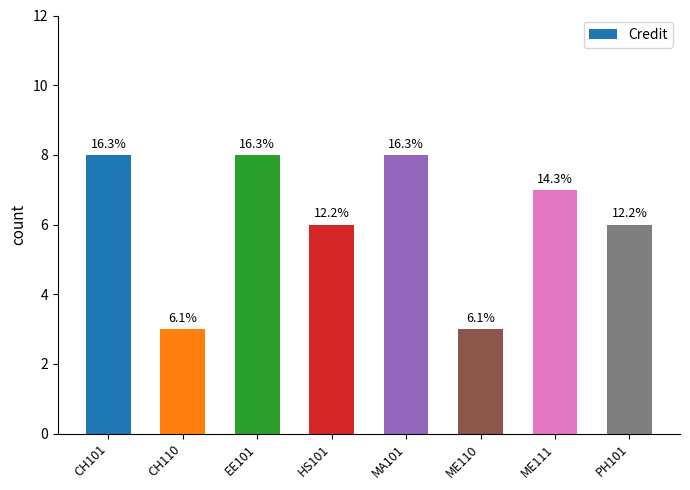

How many bars are there in total?

8